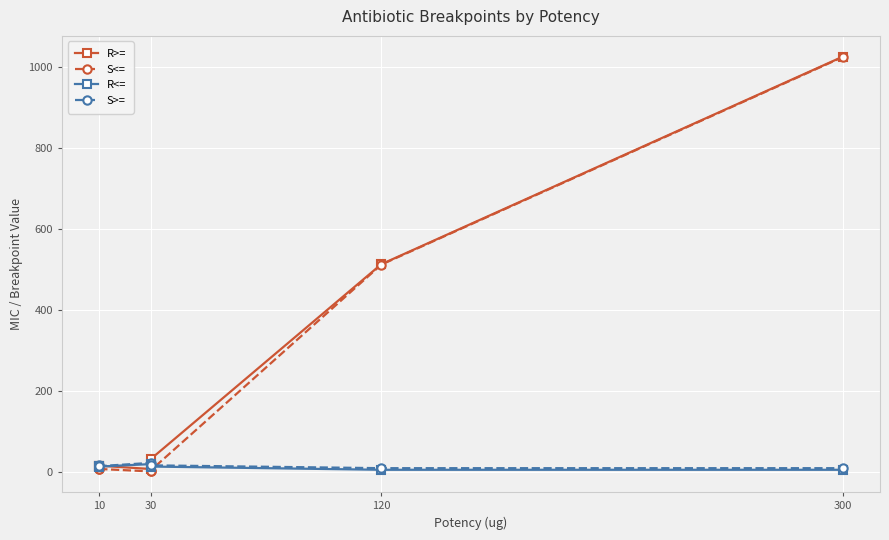

What is the difference between the highest and lowest values at 120?

507